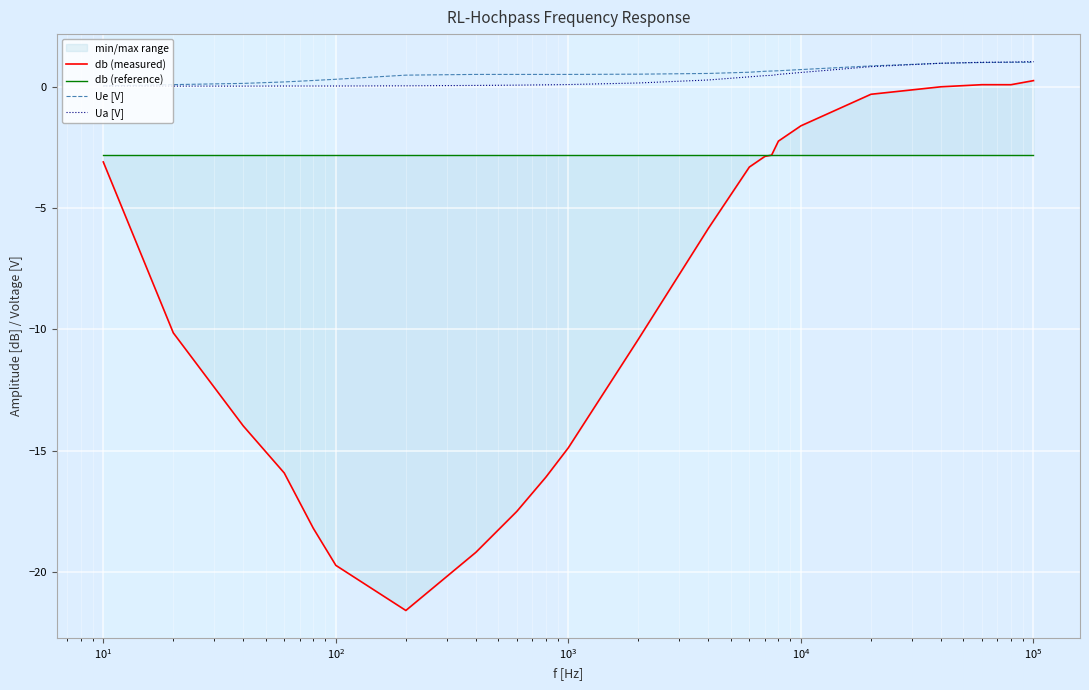

True or false: Ua [V] has more than 1 interior local peaks.

False